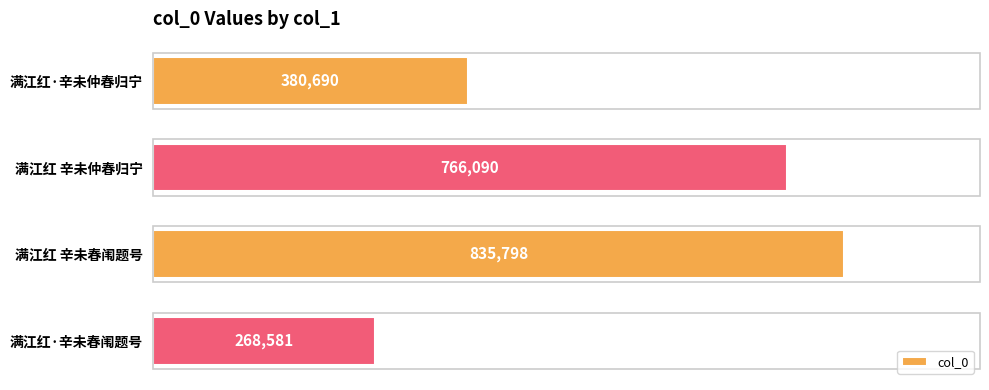

Are the bars horizontal?

Yes